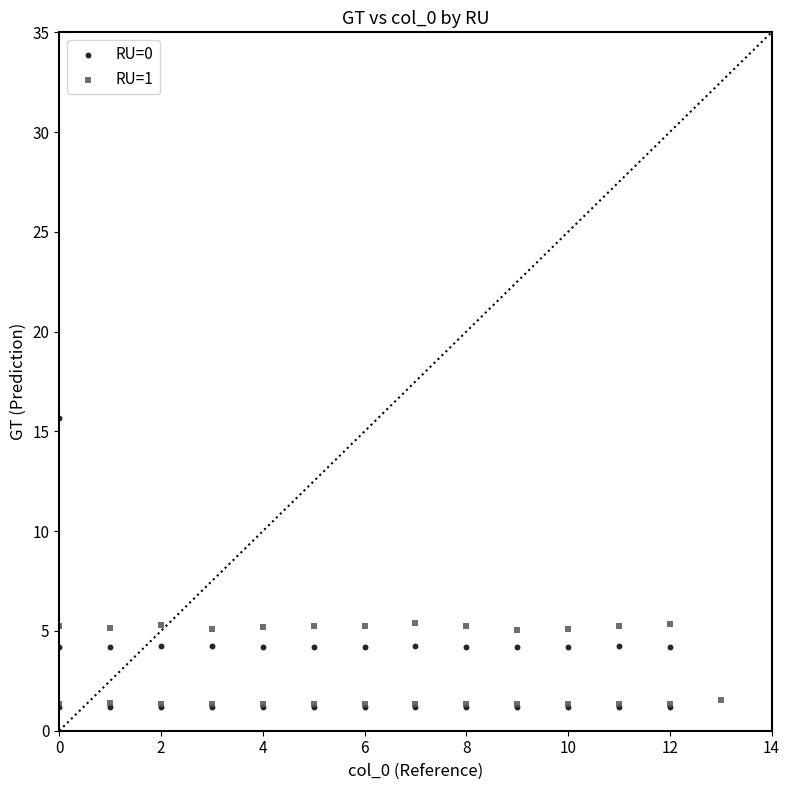

Which series reaches the maximum Y coordinate?

RU=0